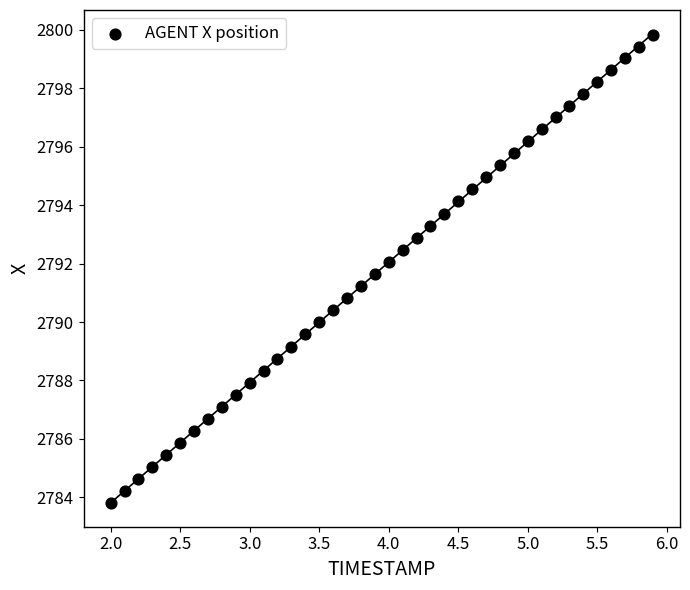

What is the range of X values (max minus min)?

3.9